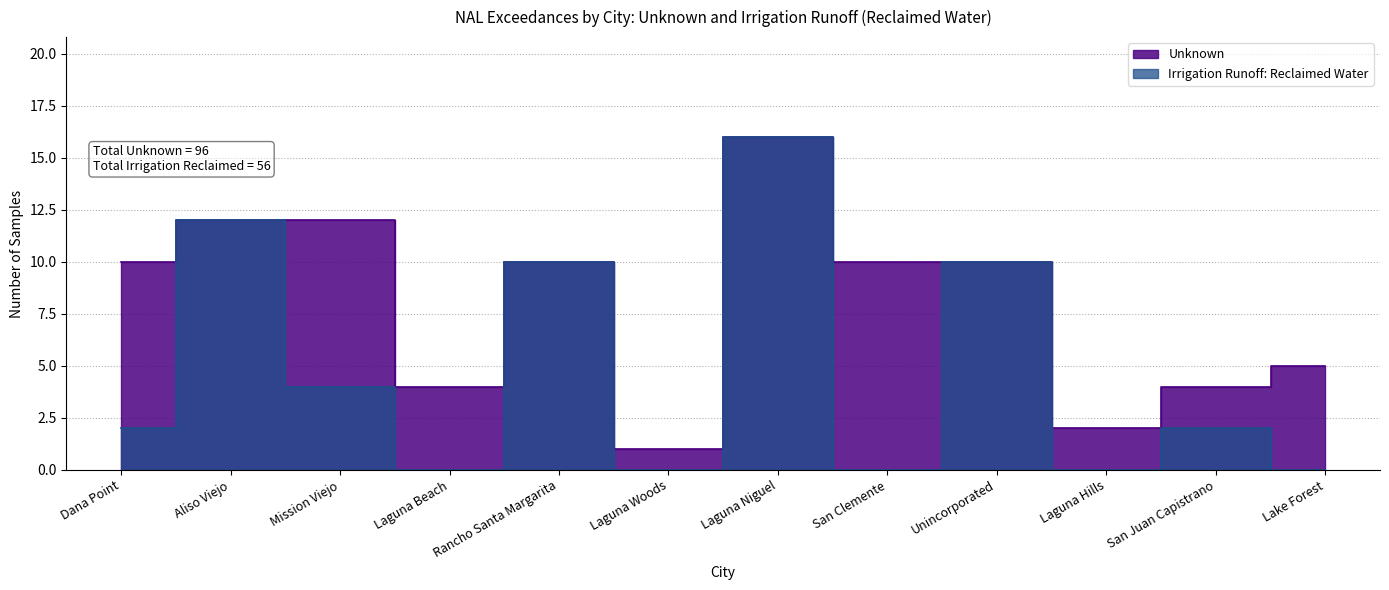

What is the label of the 10th point from the right?

Mission Viejo